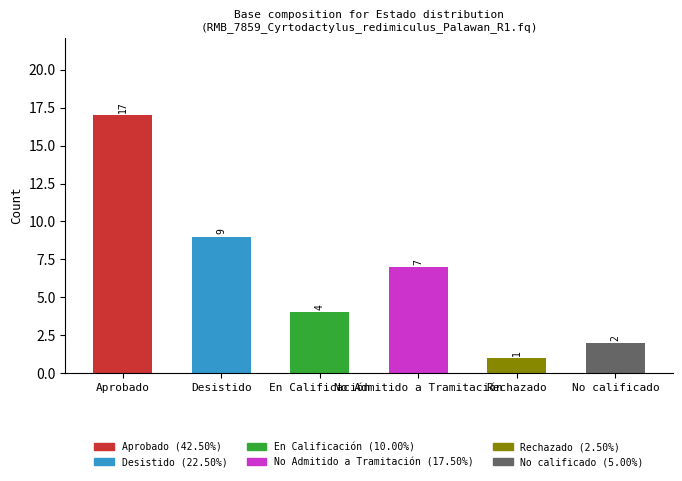

What is the ratio of the value at Rechazado to the value at No calificado?

0.5